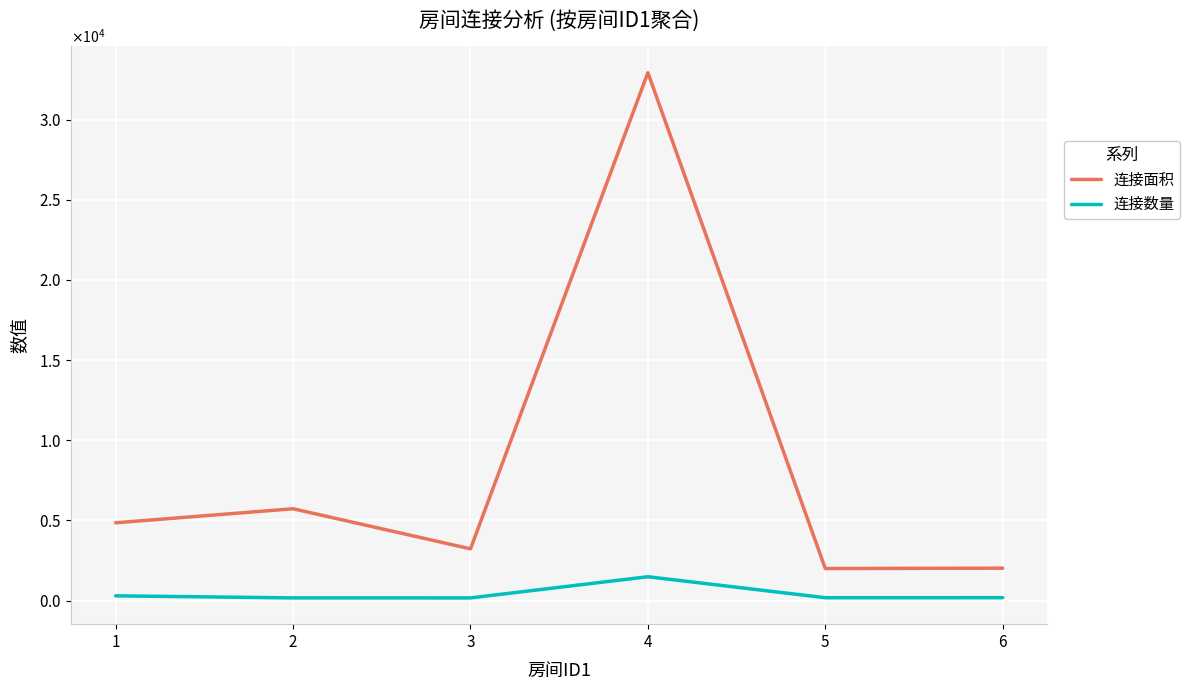

True or false: 连接面积 and 连接数量 intersect in this chart.

False